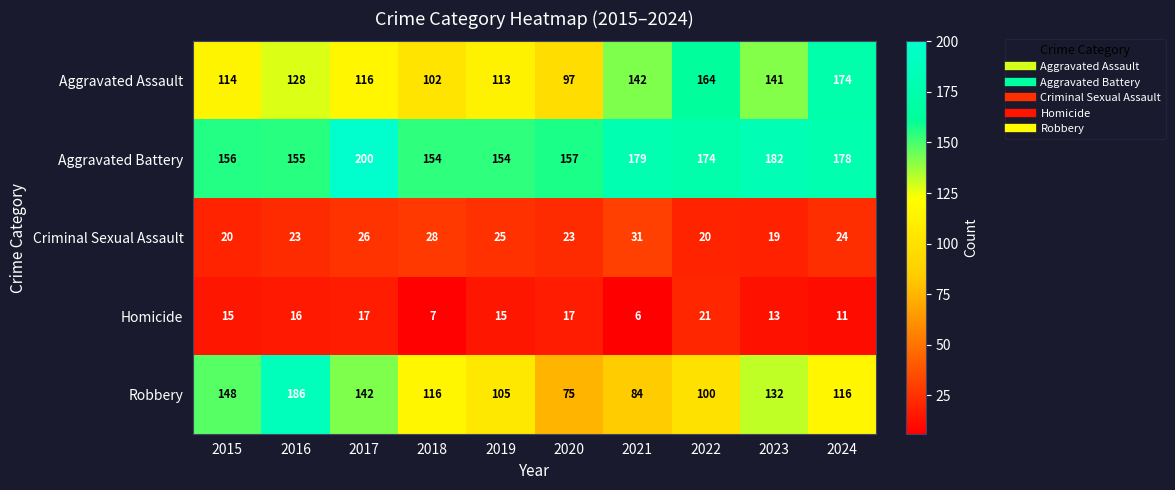

Which series has the largest total across all categories?

Aggravated Battery